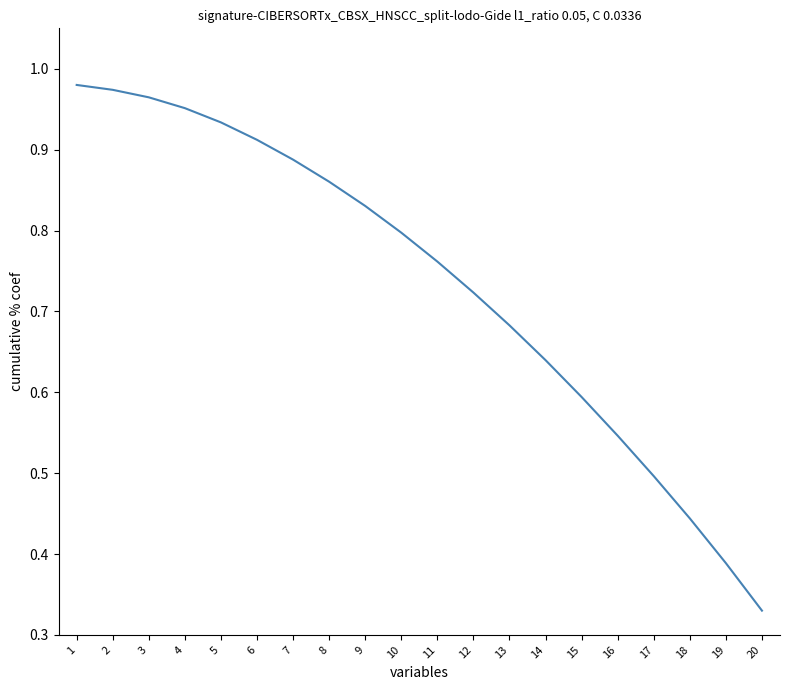

Which category has the lowest value across all series?

20